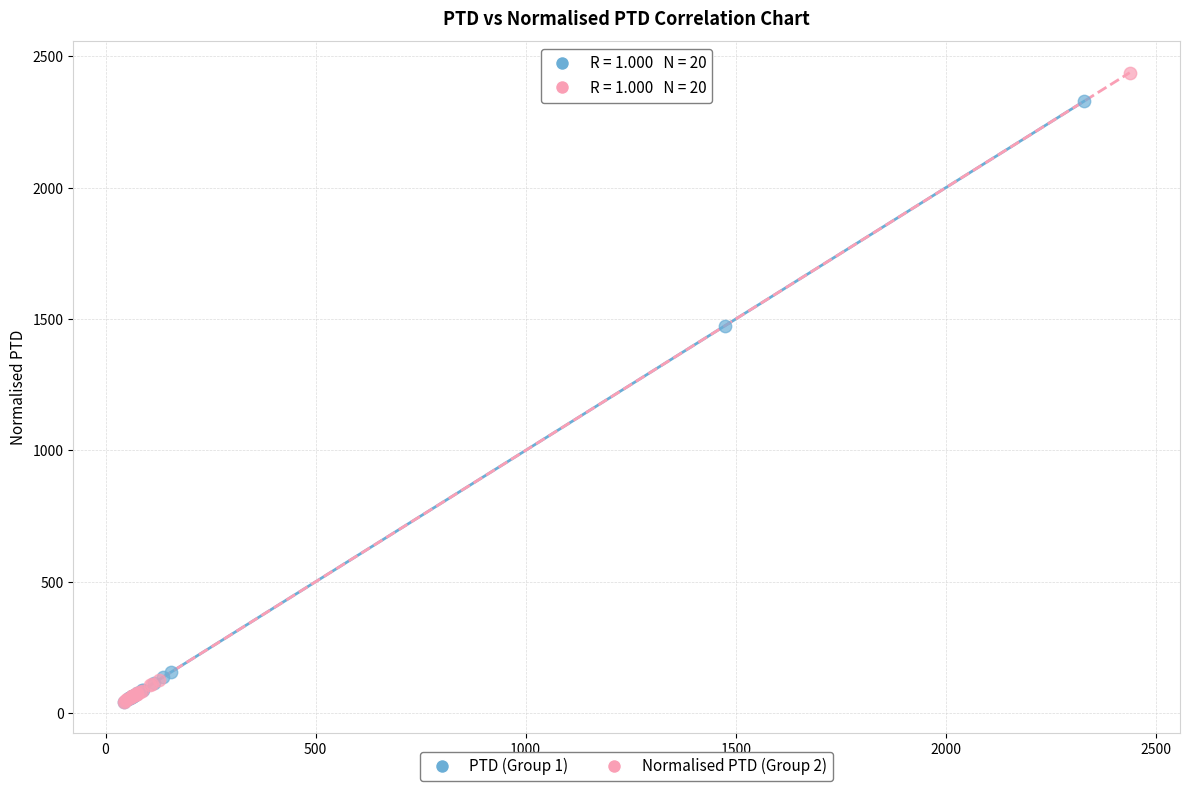

Which series reaches the maximum Y coordinate?

Normalised PTD (Group 2)